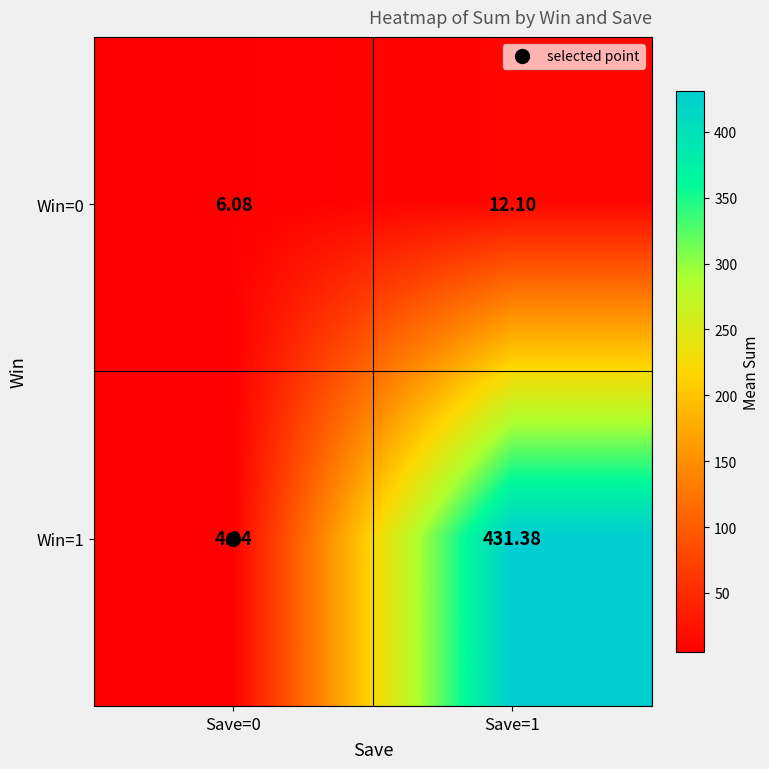

Between Save=0 and Save=1, which series saw the biggest shift?

Win=1